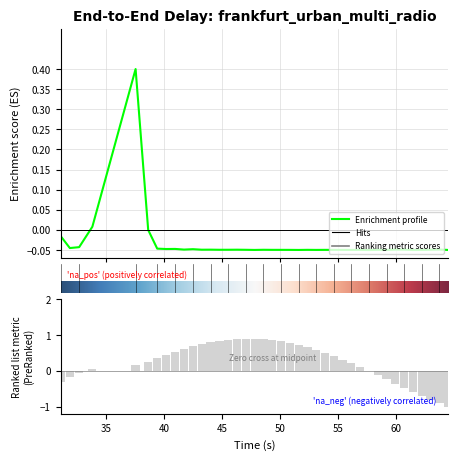

Where is the data nearest to the value 0?

55